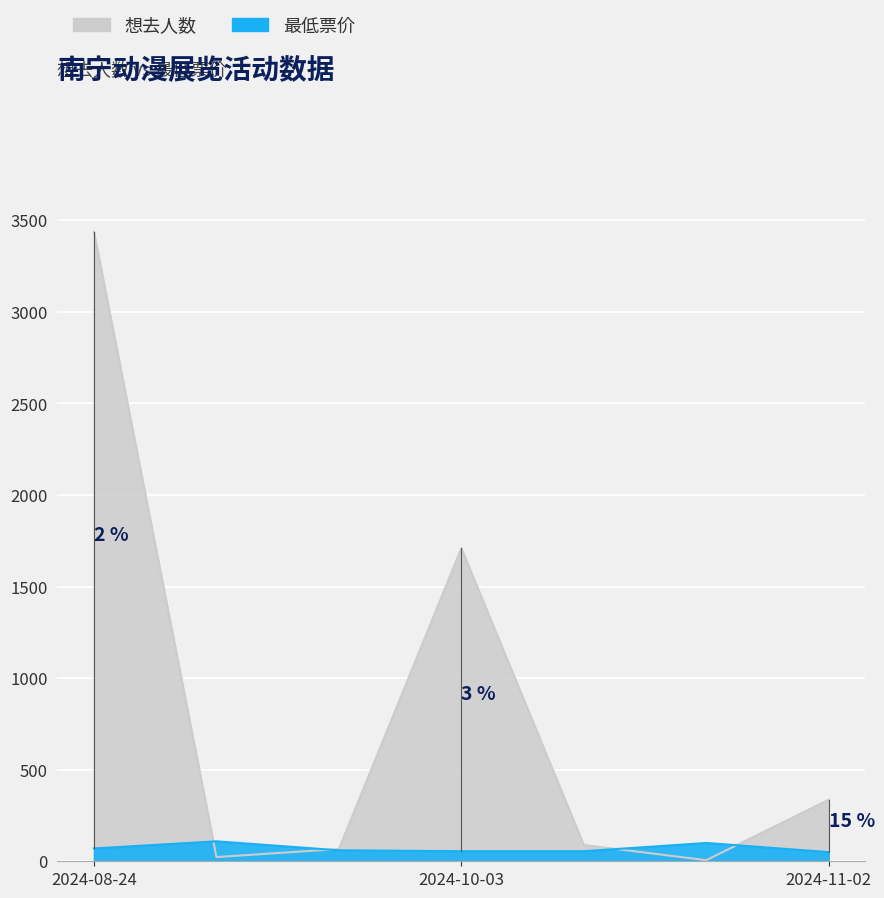

Is the value of 最低票价 at 2024-09-15 greater than the value of 想去人数 at 2024-10-03?

No